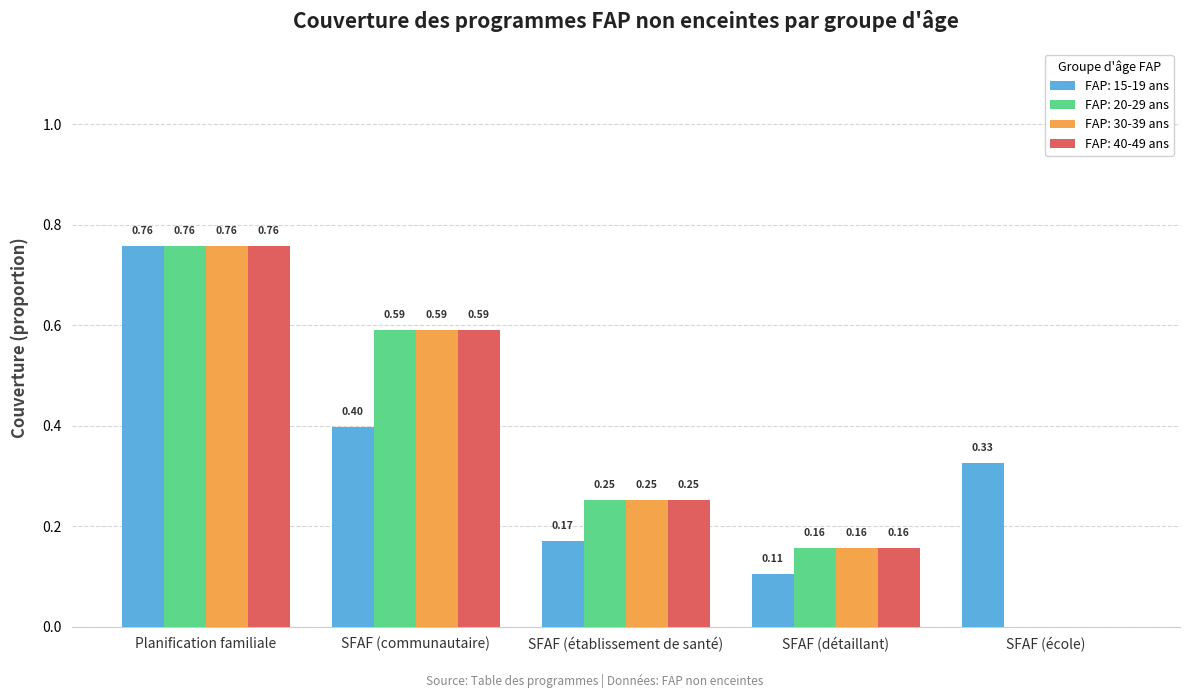

Count the FAP: 30-39 ans values in the range 0 to 1.

5